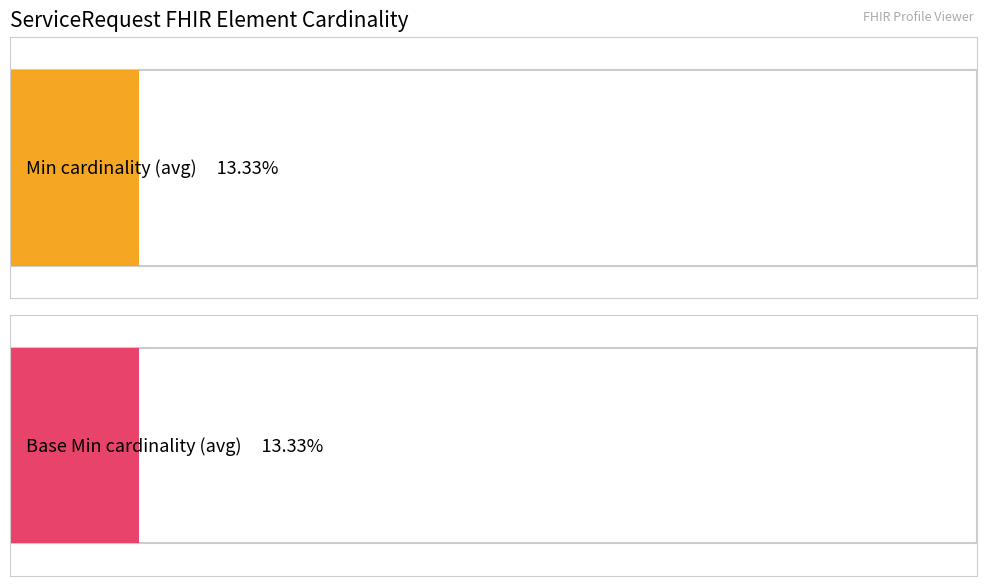

At ServiceRequest.status, list the series in order from largest to smallest.

Min, Base Min